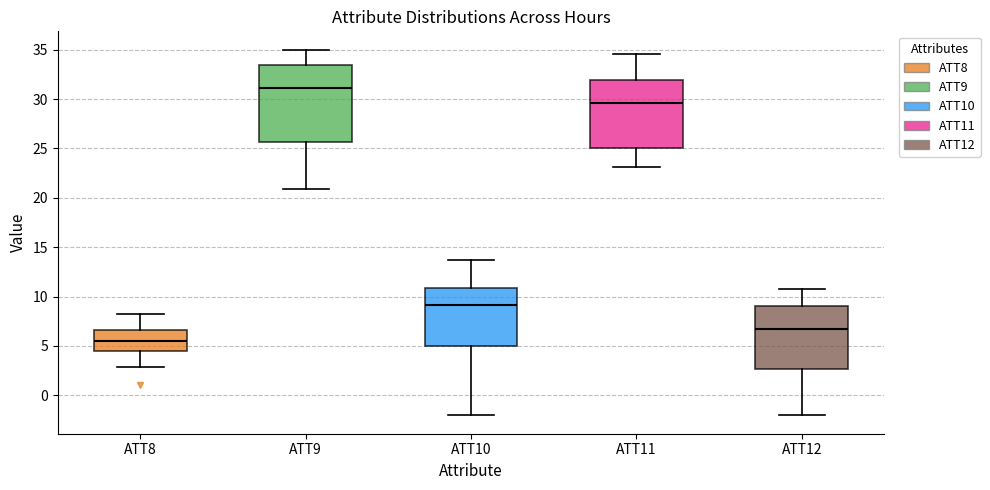

Which box's median line is the lowest?

ATT8